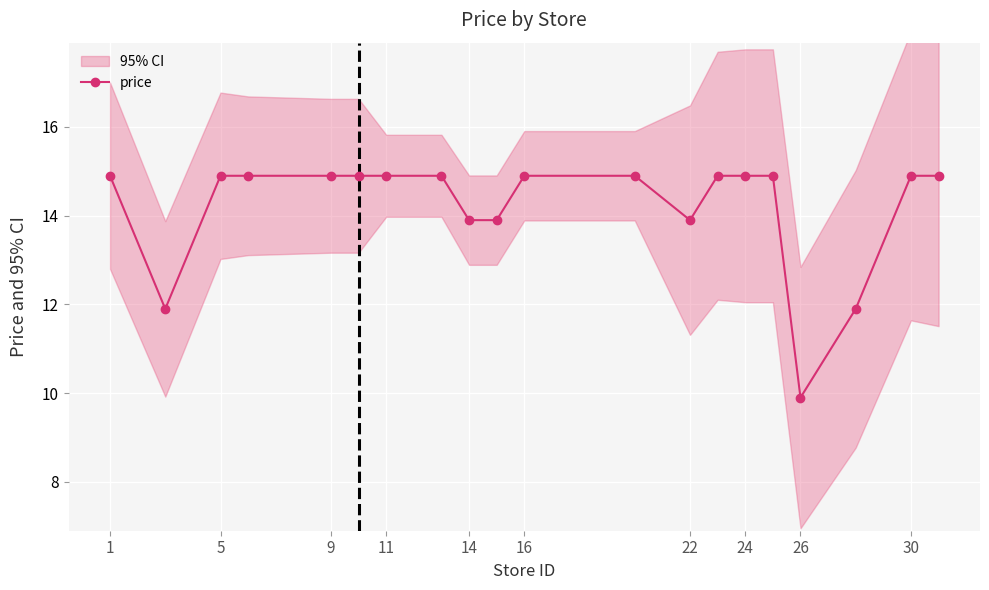

Which category has the lowest value in the price series?

26